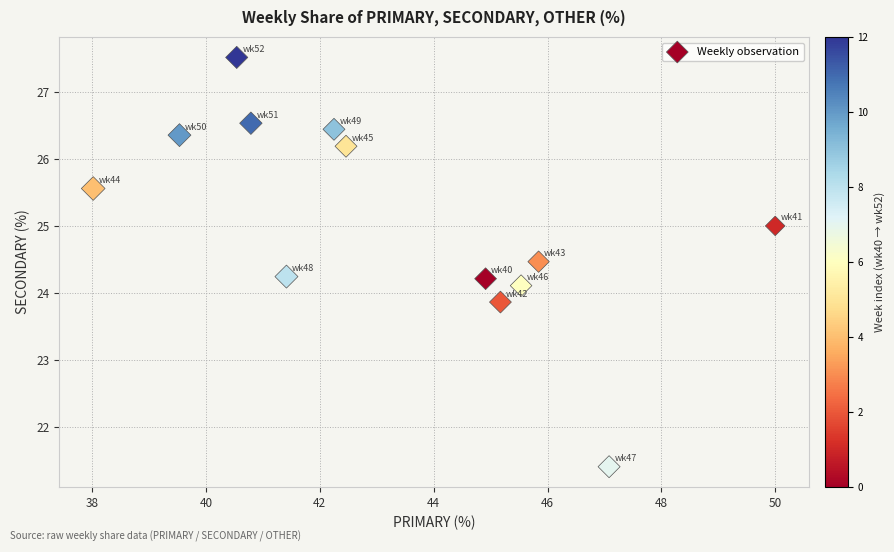

What is the range of X values (max minus min)?

12.0